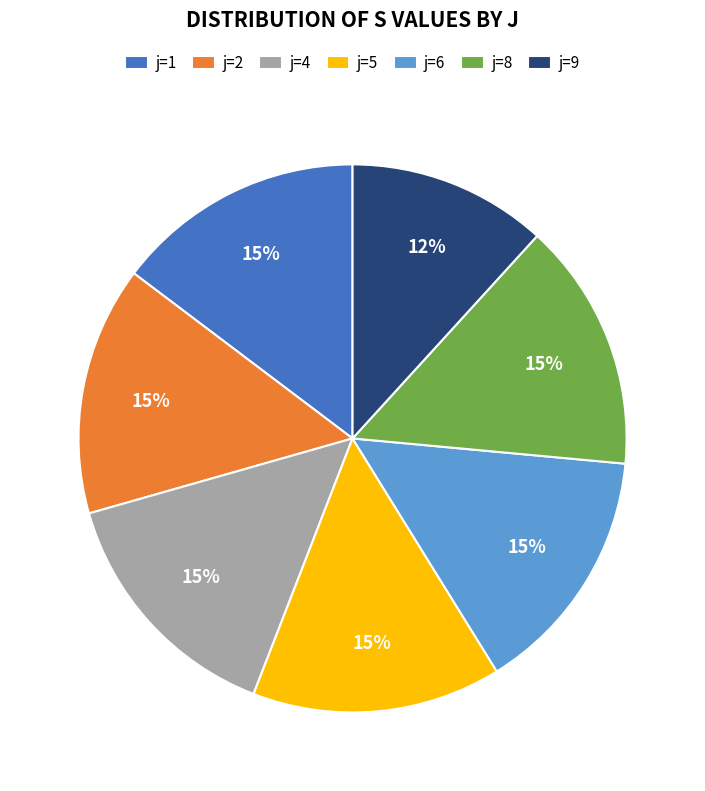

What percentage is the j=6 slice, to the nearest percent?

15%